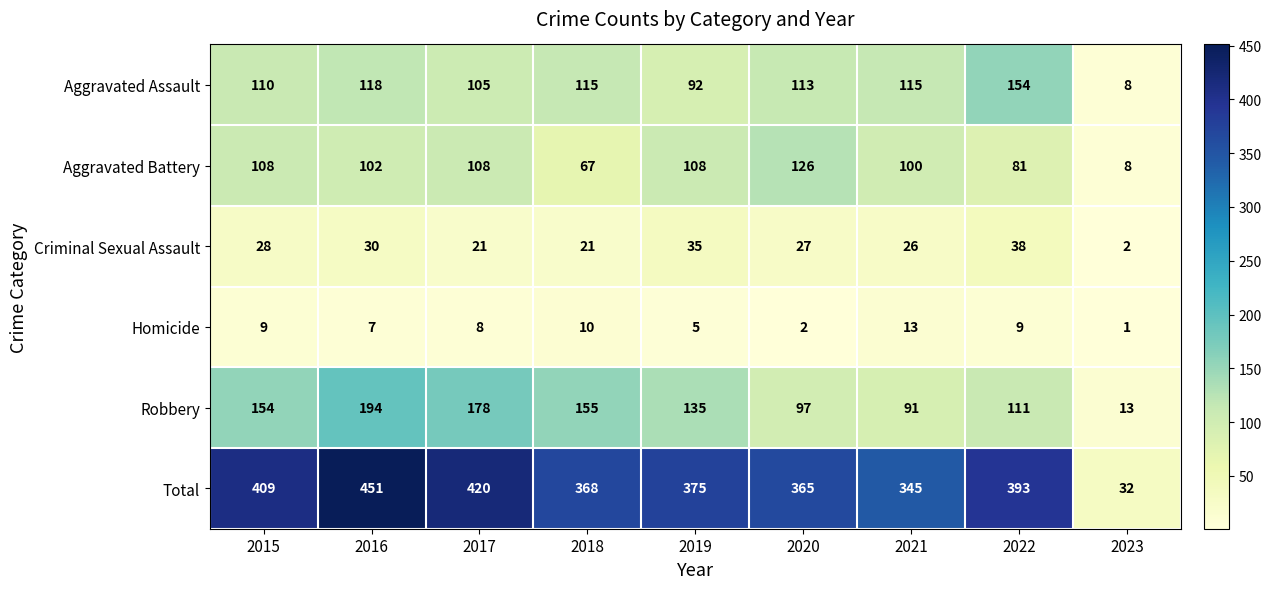

Which label corresponds to the smallest value in the chart?

2023